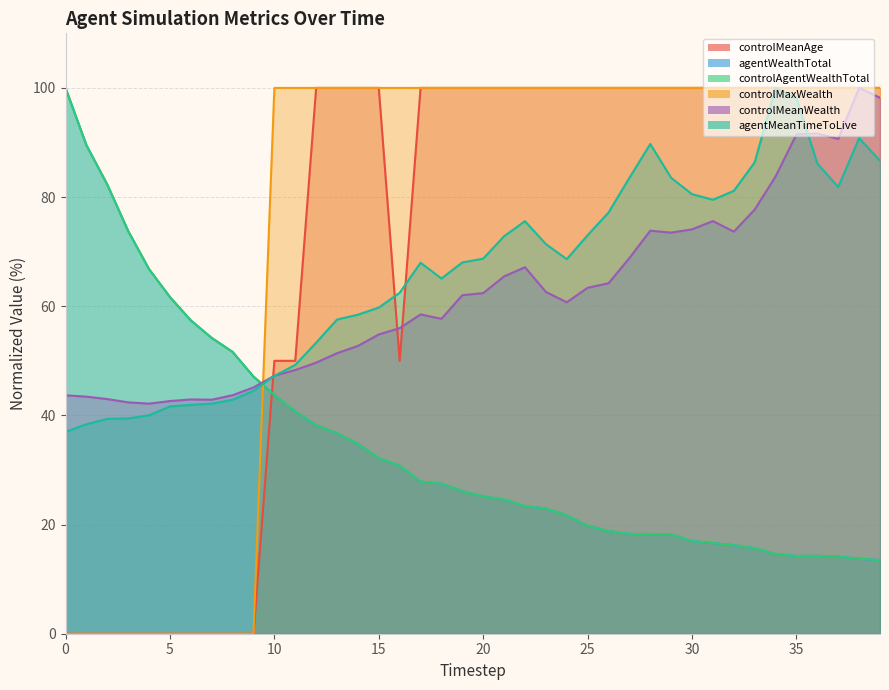

True or false: controlMeanWealth and agentMeanTimeToLive cross at least once.

True